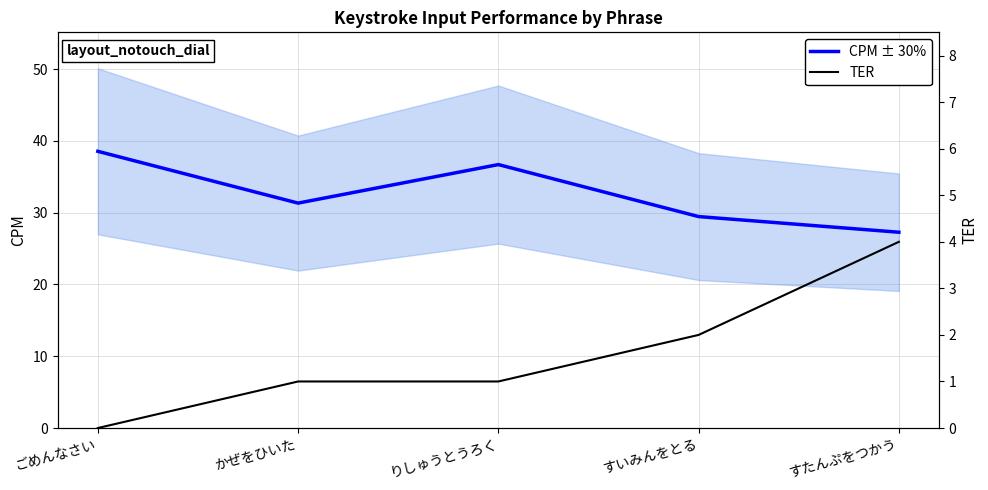

What is the sum of the TER values at すいみんをとる and ごめんなさい?

2.0